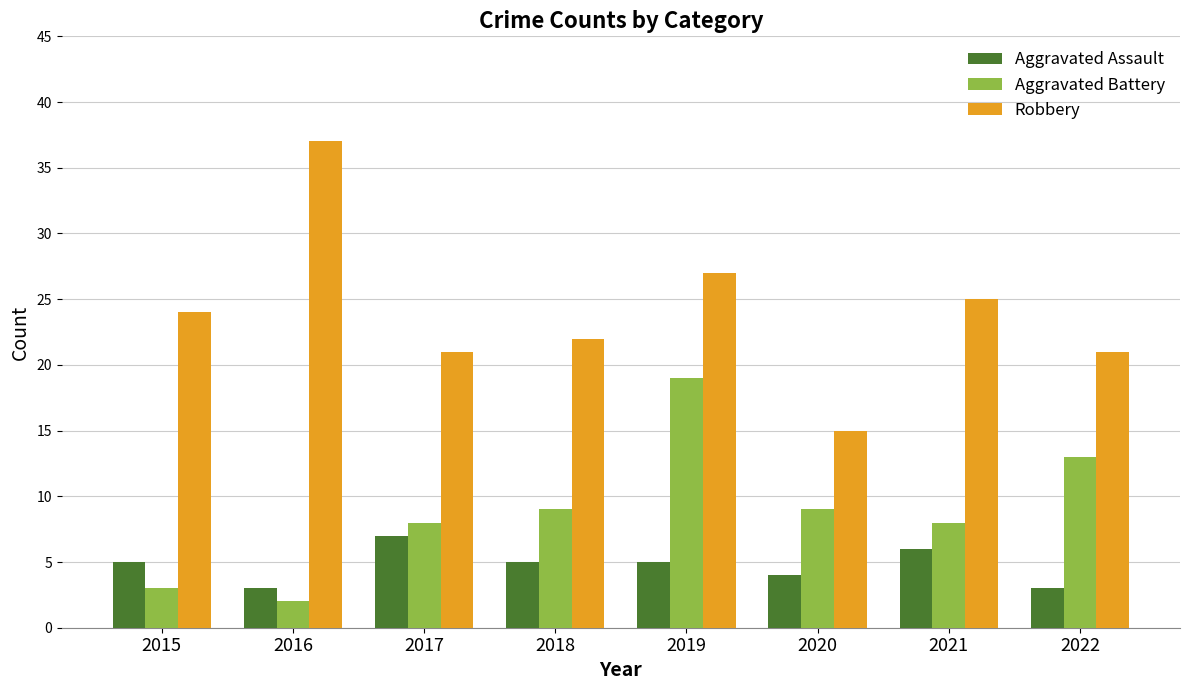

Which label corresponds to the largest value in the chart?

2016